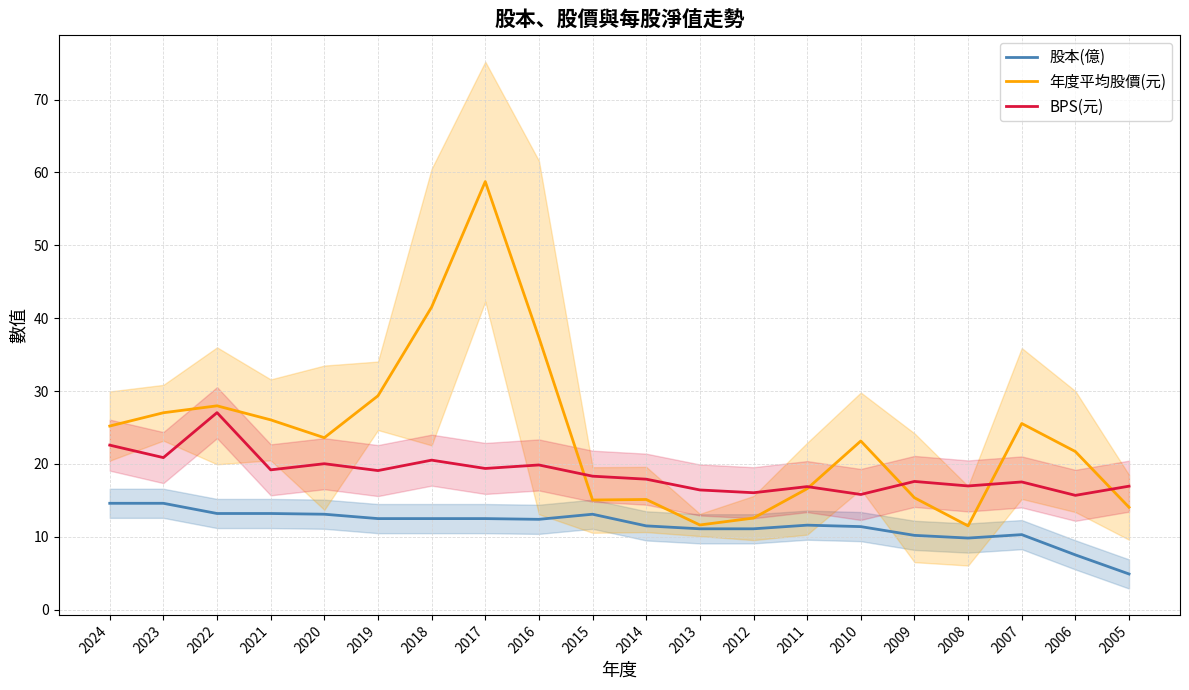

What is the sum of all BPS(元) values?

374.7